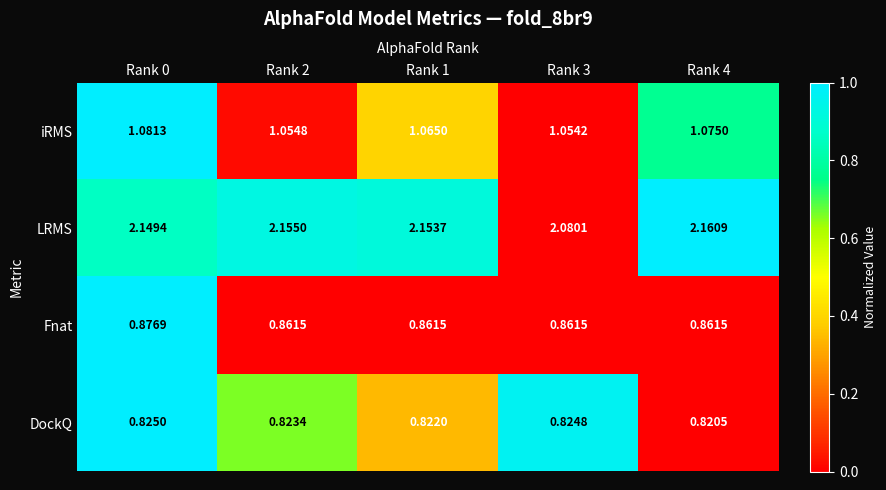

At Rank 3, list the series in order from smallest to largest.

DockQ, Fnat, iRMS, LRMS